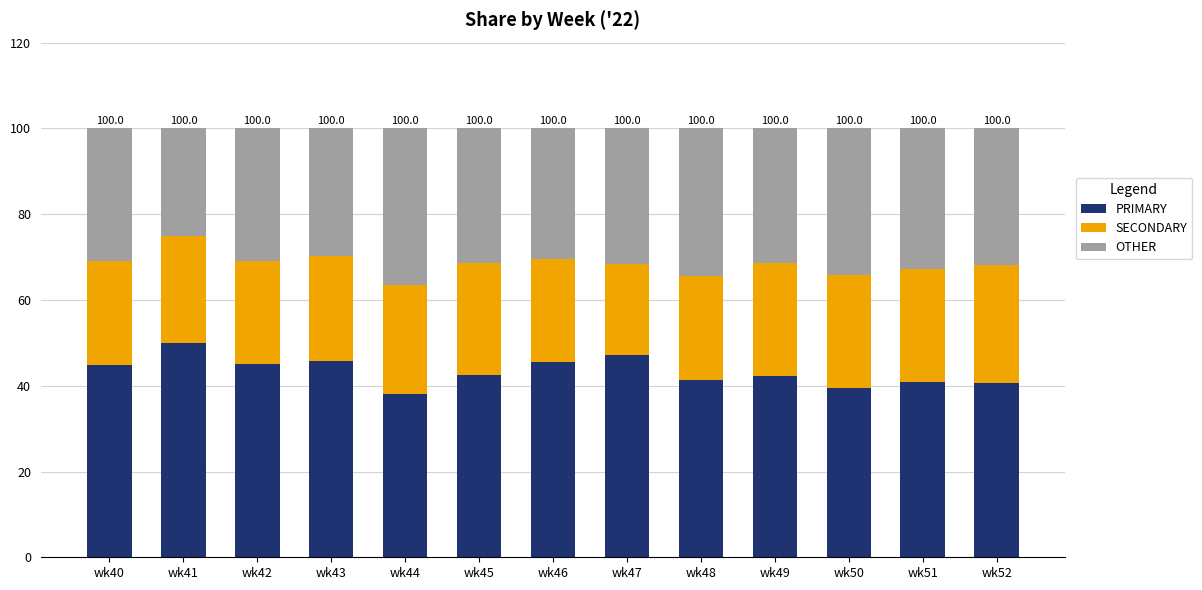

How many bars are there in total?

13